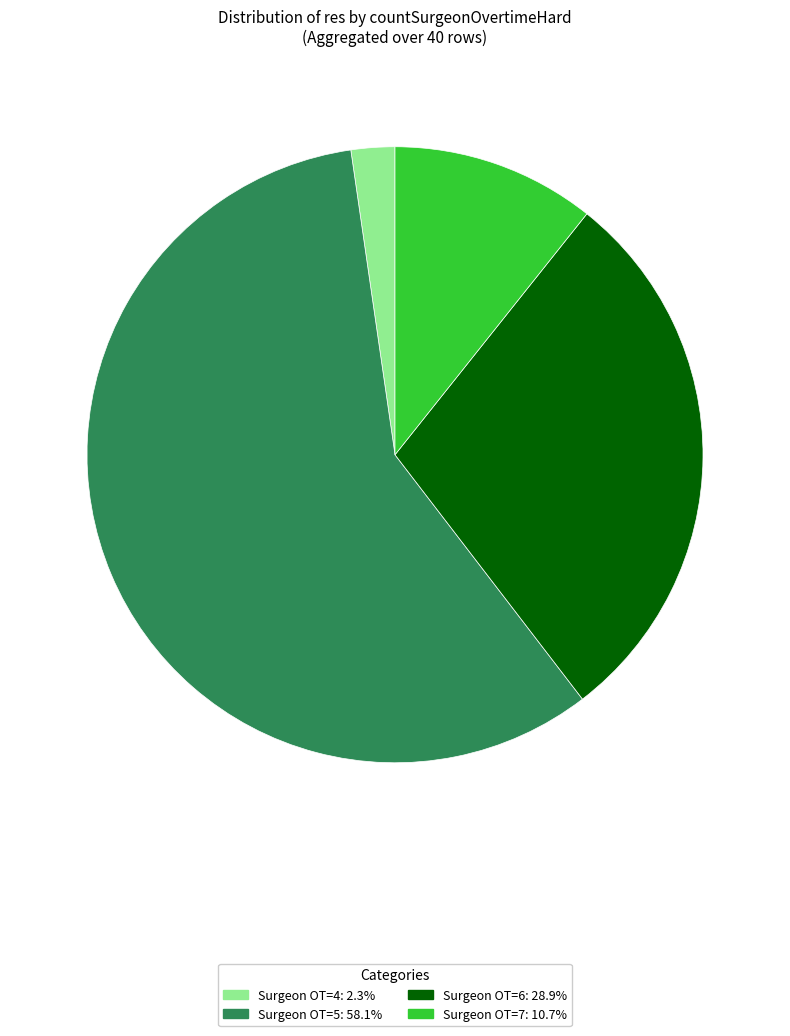

What is the ratio of the value at Surgeon OT=7: 10.7% to the value at Surgeon OT=4: 2.3%?

4.7